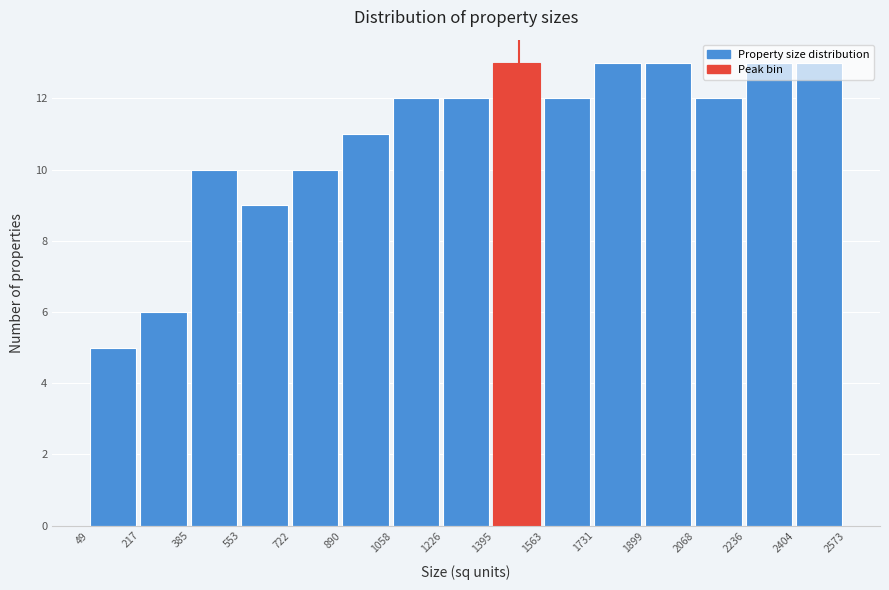

Reading left to right, transcribe this chart: for each bar, give the range it covers on the x-axis and its height. The values are not printed on the chart, so give them approximately, as read against the axis.

49 to 217: 5
217 to 385: 6
385 to 553: 10
553 to 722: 9
722 to 890: 10
890 to 1058: 11
1058 to 1226: 12
1226 to 1395: 12
1395 to 1563: 13
1563 to 1731: 12
1731 to 1899: 13
1899 to 2068: 13
2068 to 2236: 12
2236 to 2404: 13
2404 to 2573: 13